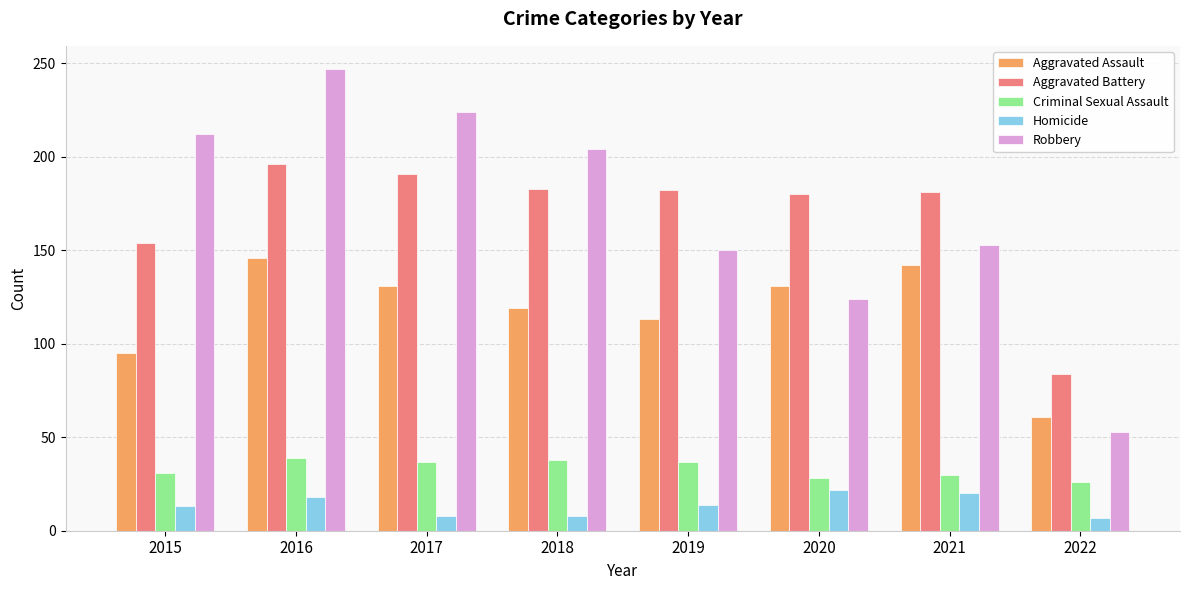

What value does the Robbery series have at 2022, to the nearest 50?

50